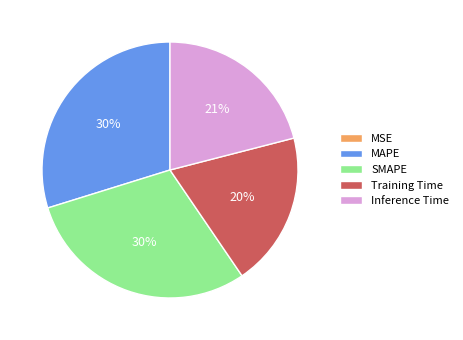

To the nearest percent, what percentage of the pie is Inference Time?

21%